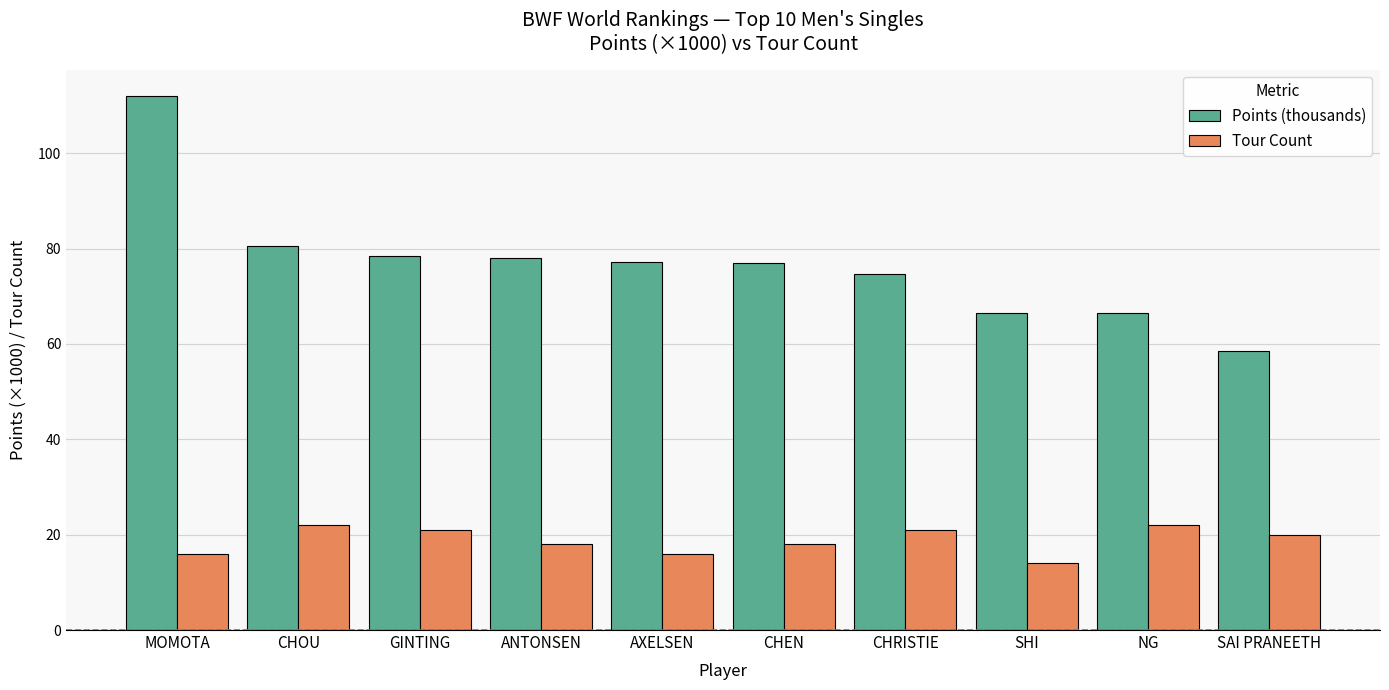

Where does the Points (thousands) series first go above 77?

MOMOTA